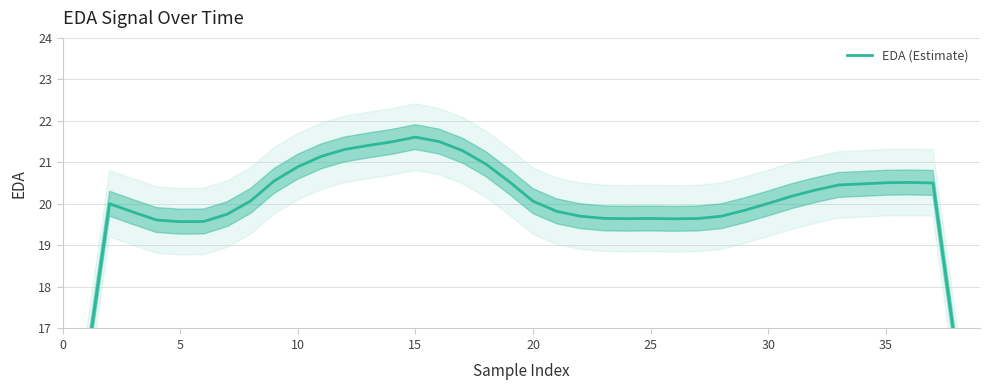

What is the minimum value shown in the chart?

12.0